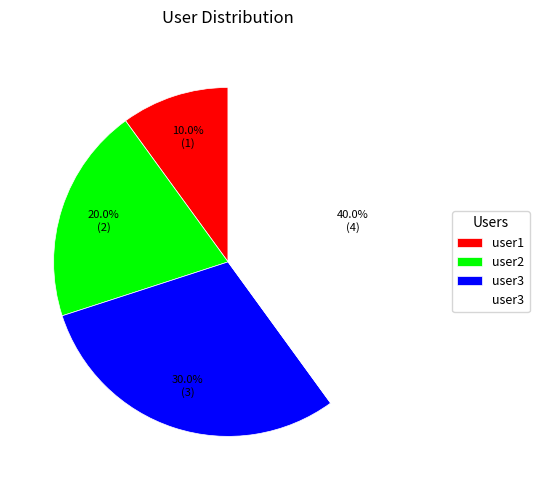

Count the number of slices in the pie.

4